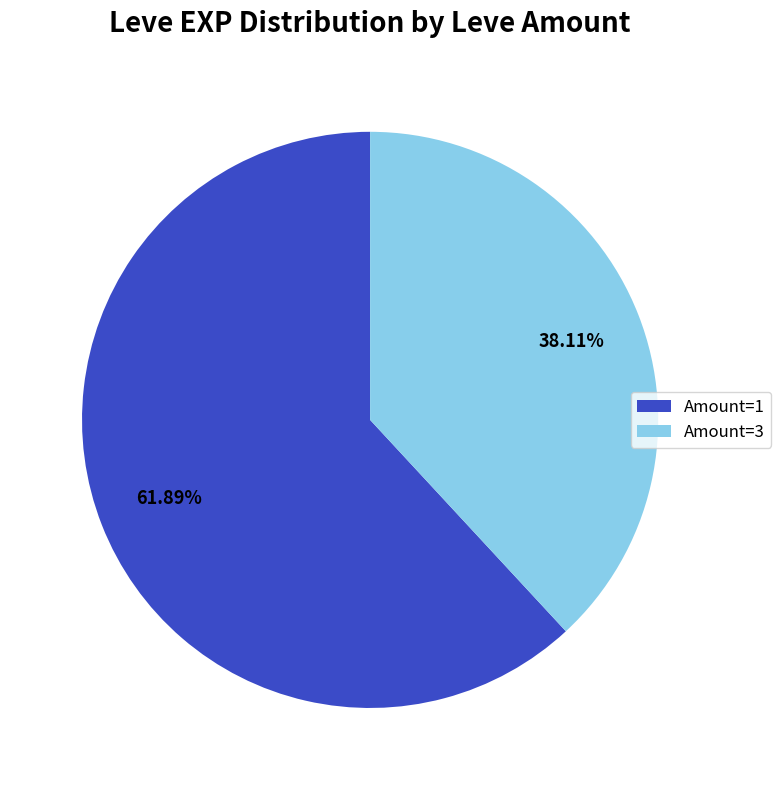

Approximately how many times larger is the value at Amount=3 compared to Amount=1?

0.6